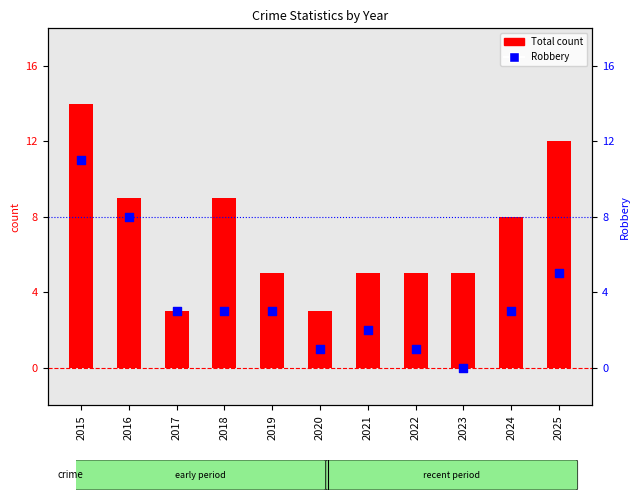

At which category is the sum across all series the highest?

2015